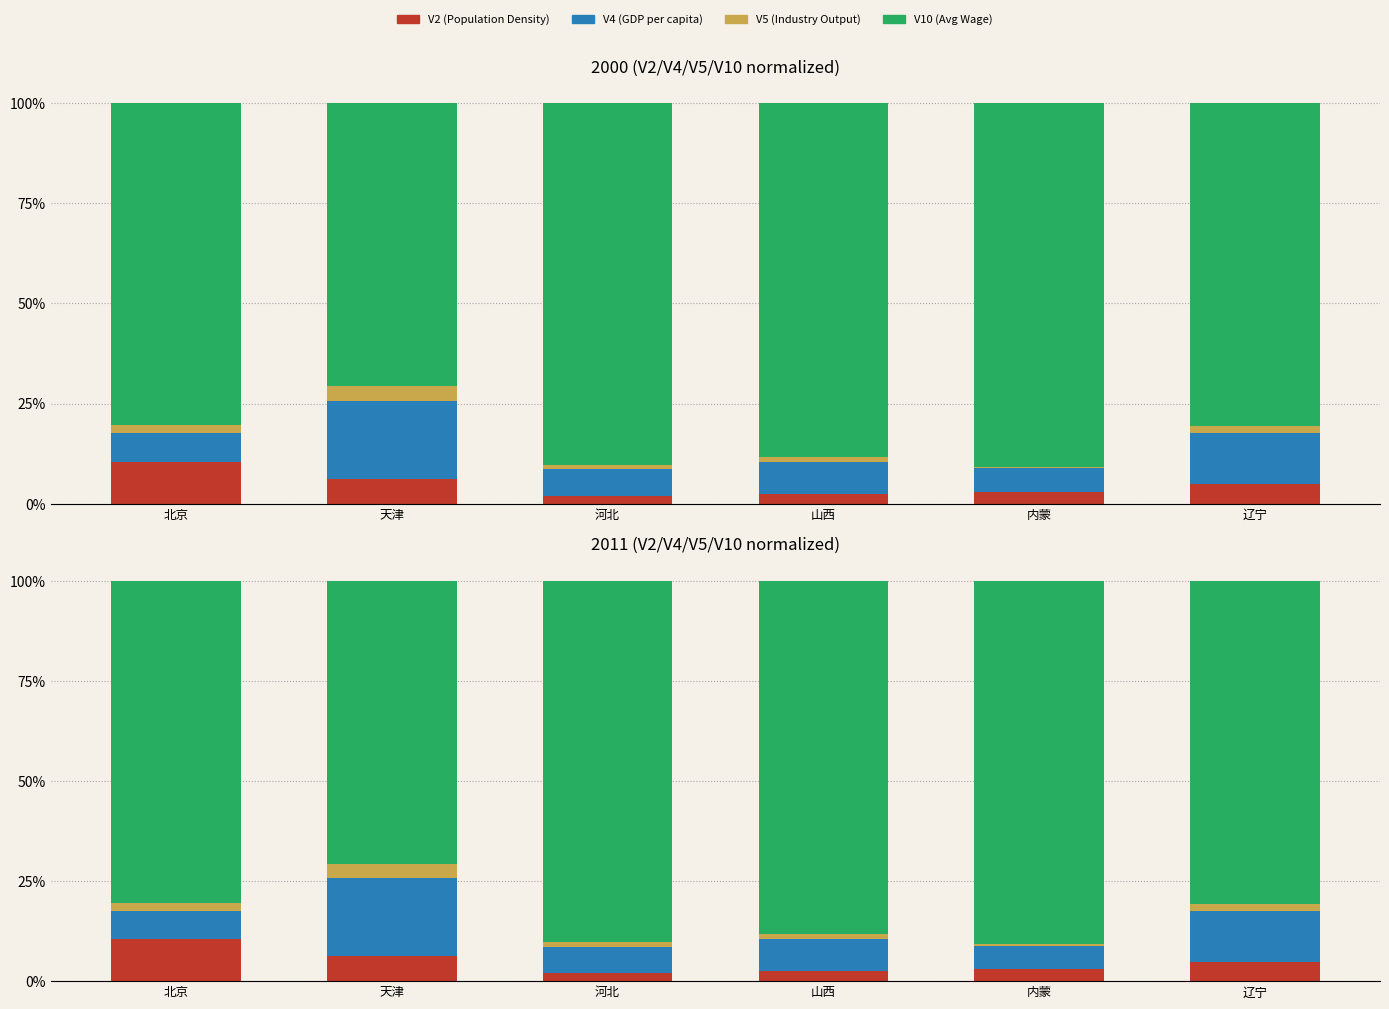

At which category is the sum across all series the highest?

北京